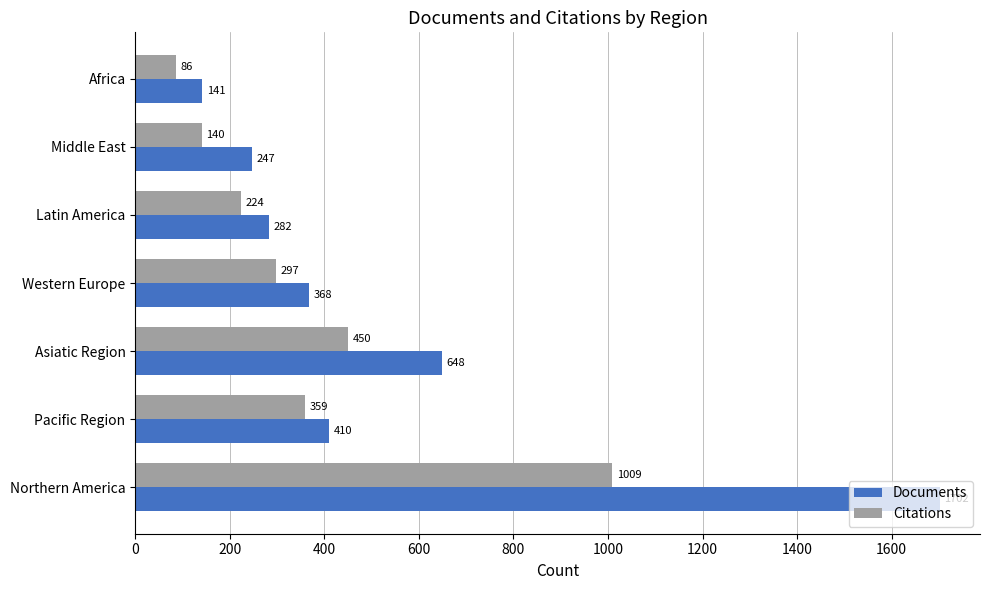

Rank the series at Africa from lowest to highest value.

Citations, Documents